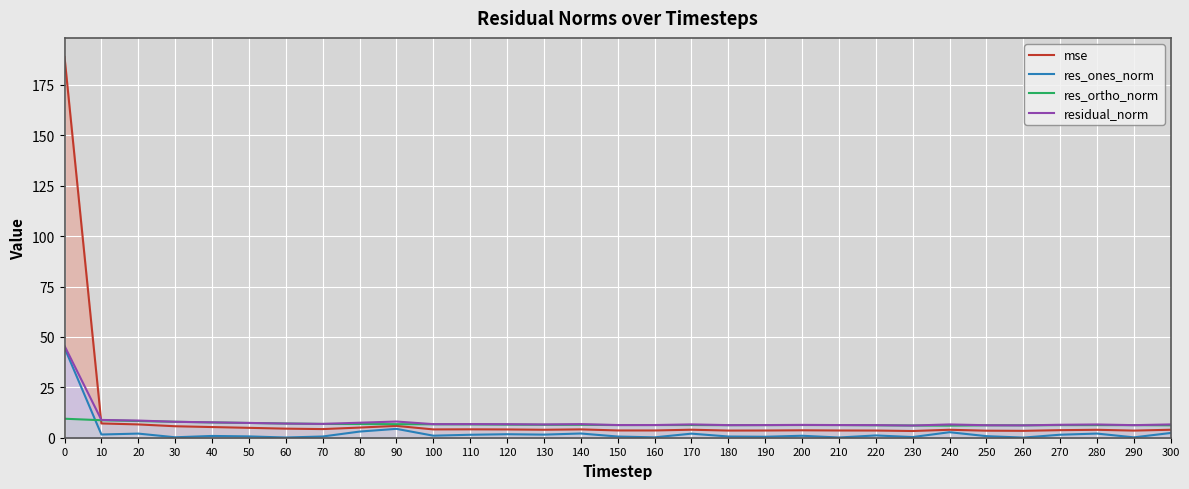

Between 260 and 190, which is larger?

190